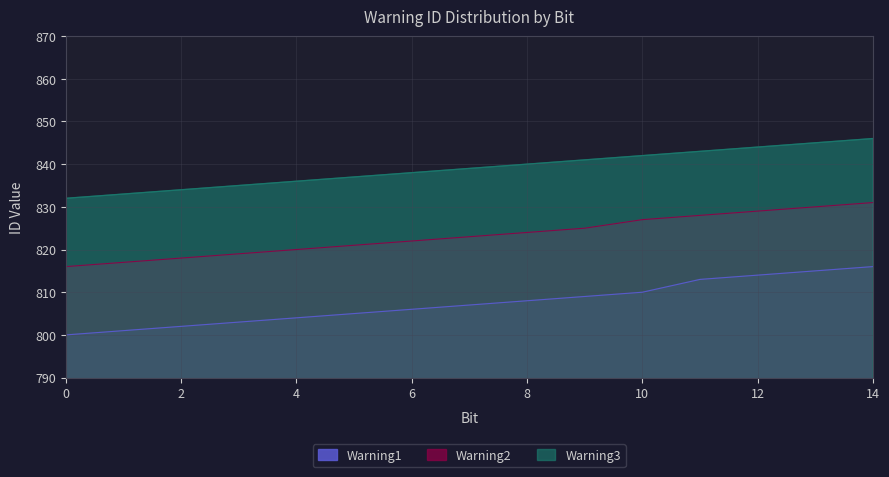

Is the value of Warning3 at 2 greater than the value of Warning2 at 7?

Yes